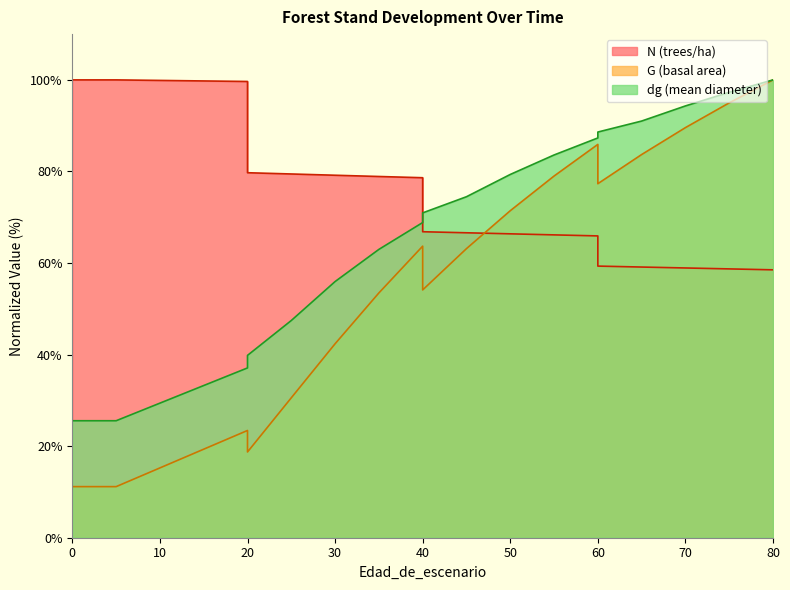

What is the approximate value of dg at 60?

87.3